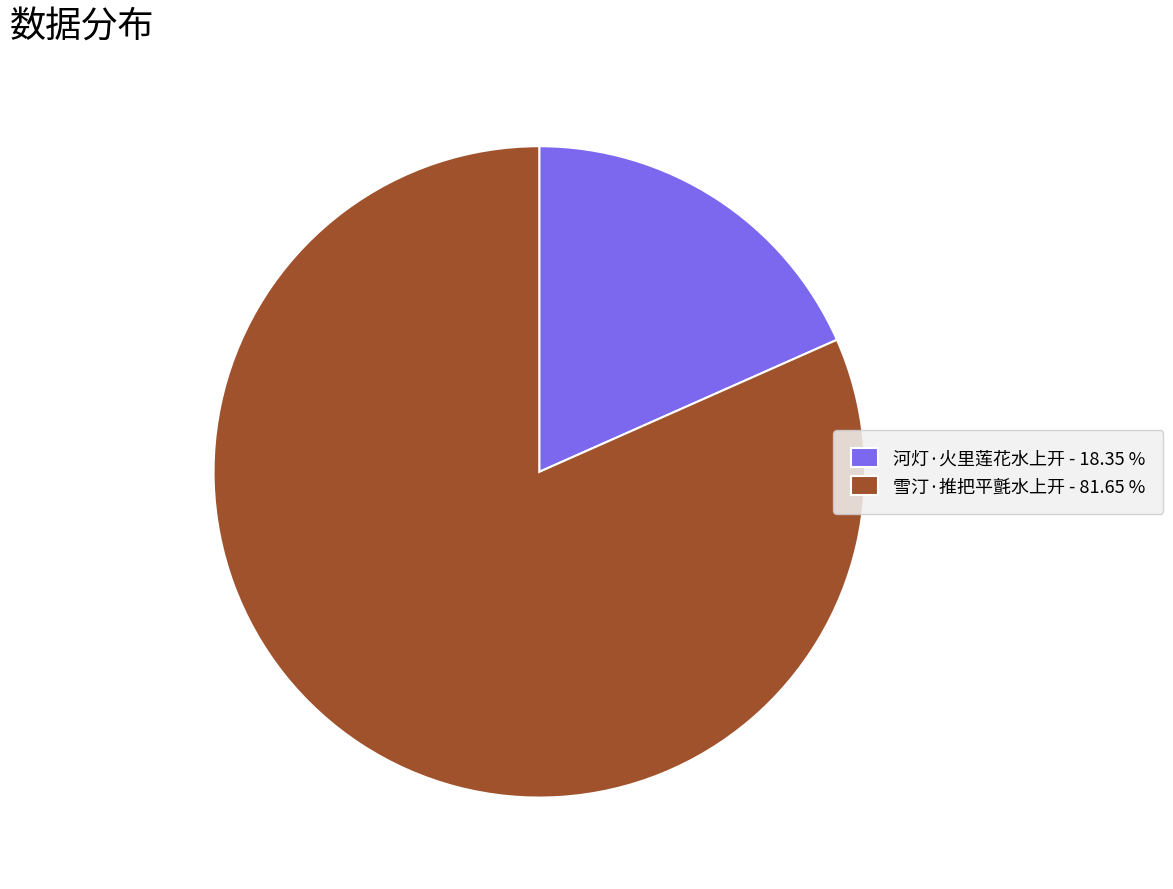

Which category has the biggest portion of the pie?

雪汀·推把平氈水上开